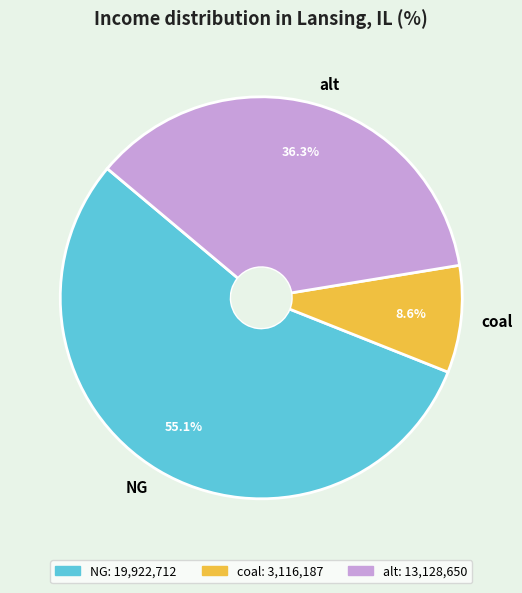

Combined, what portion of the pie is alt and NG?

91.4%